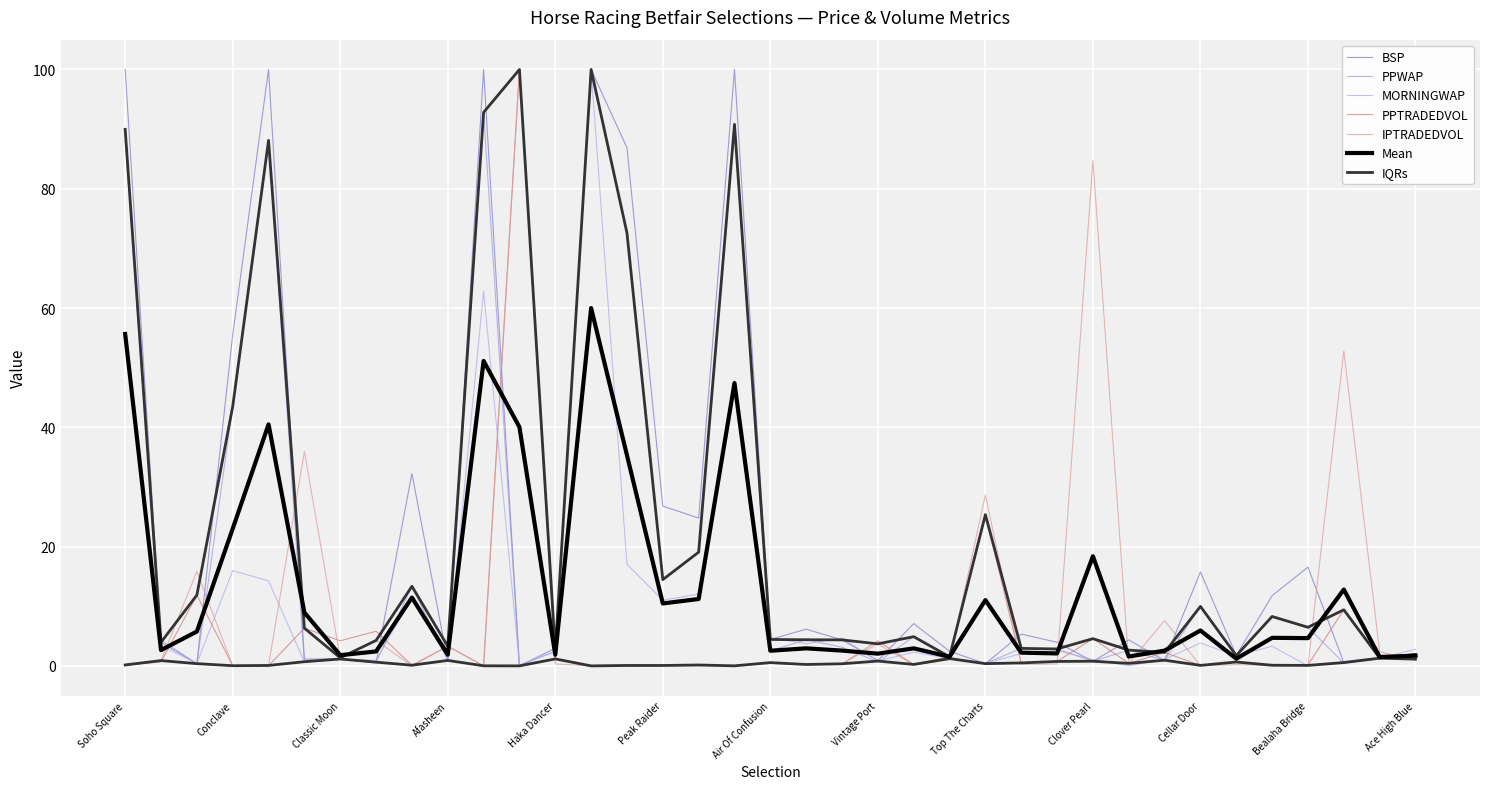

How many interior local valleys does the PPTRADEDVOL series have?

12